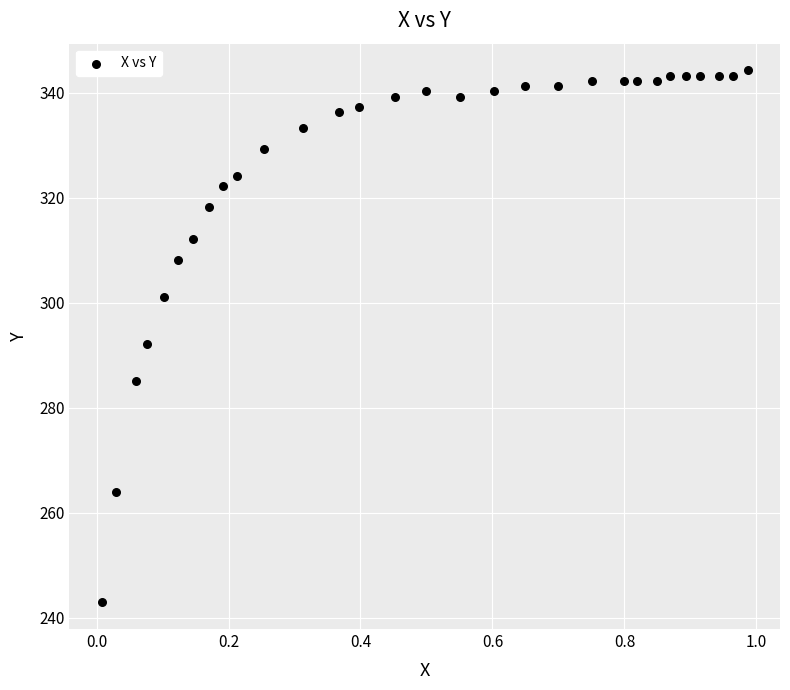

What is the range of Y values (max minus min)?

101.4